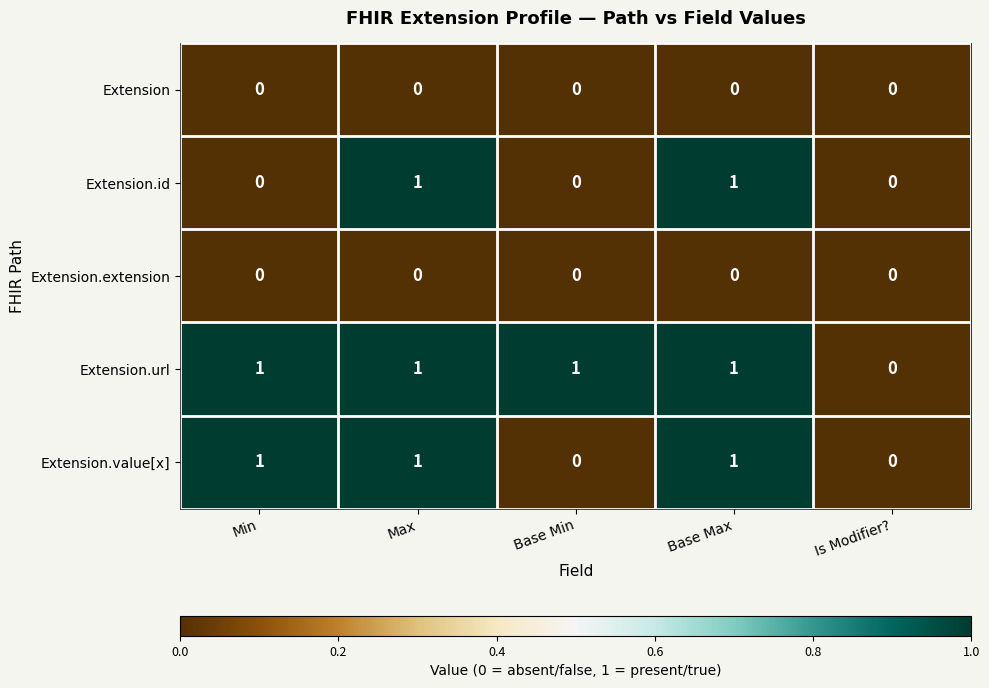

Is it true that Extension.id equals 0 at Is Modifier??

True